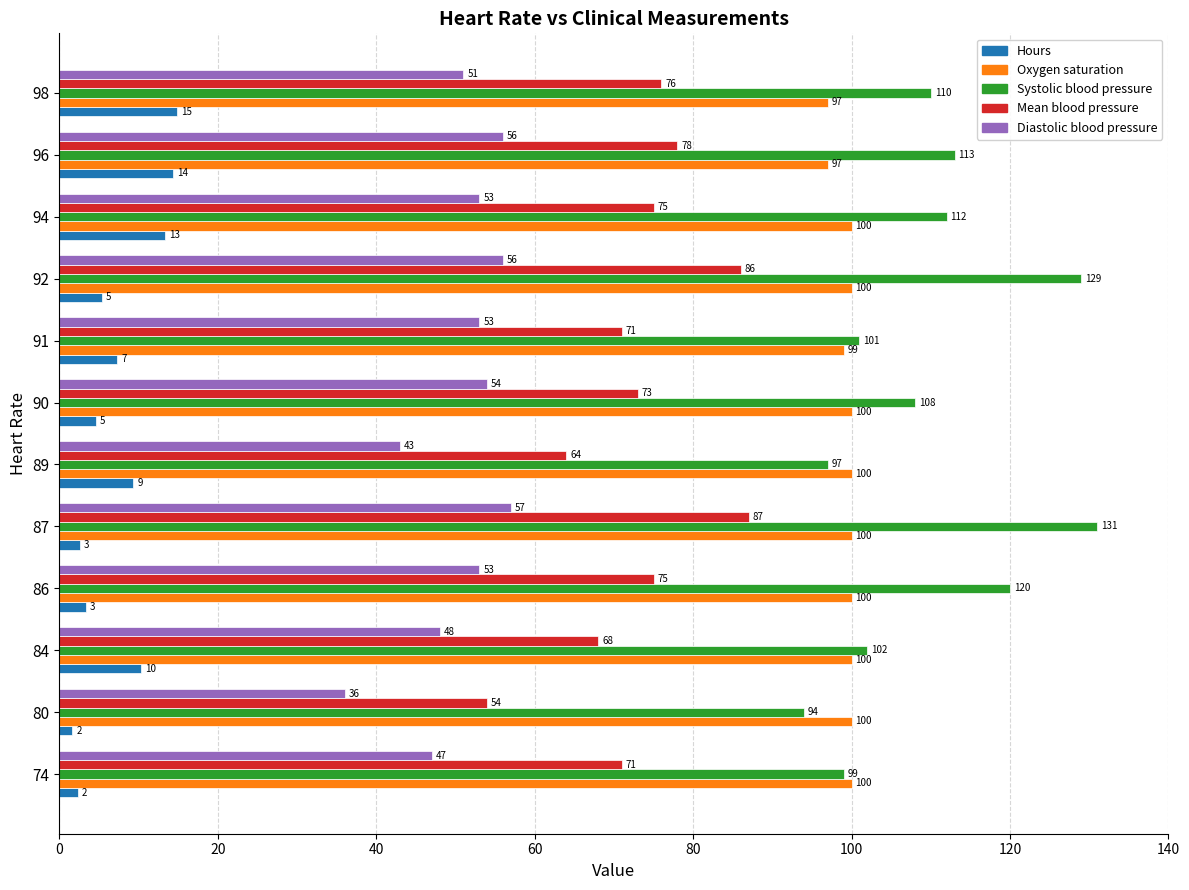

The Diastolic blood pressure series shows 30.2 at 94. True or false?

False